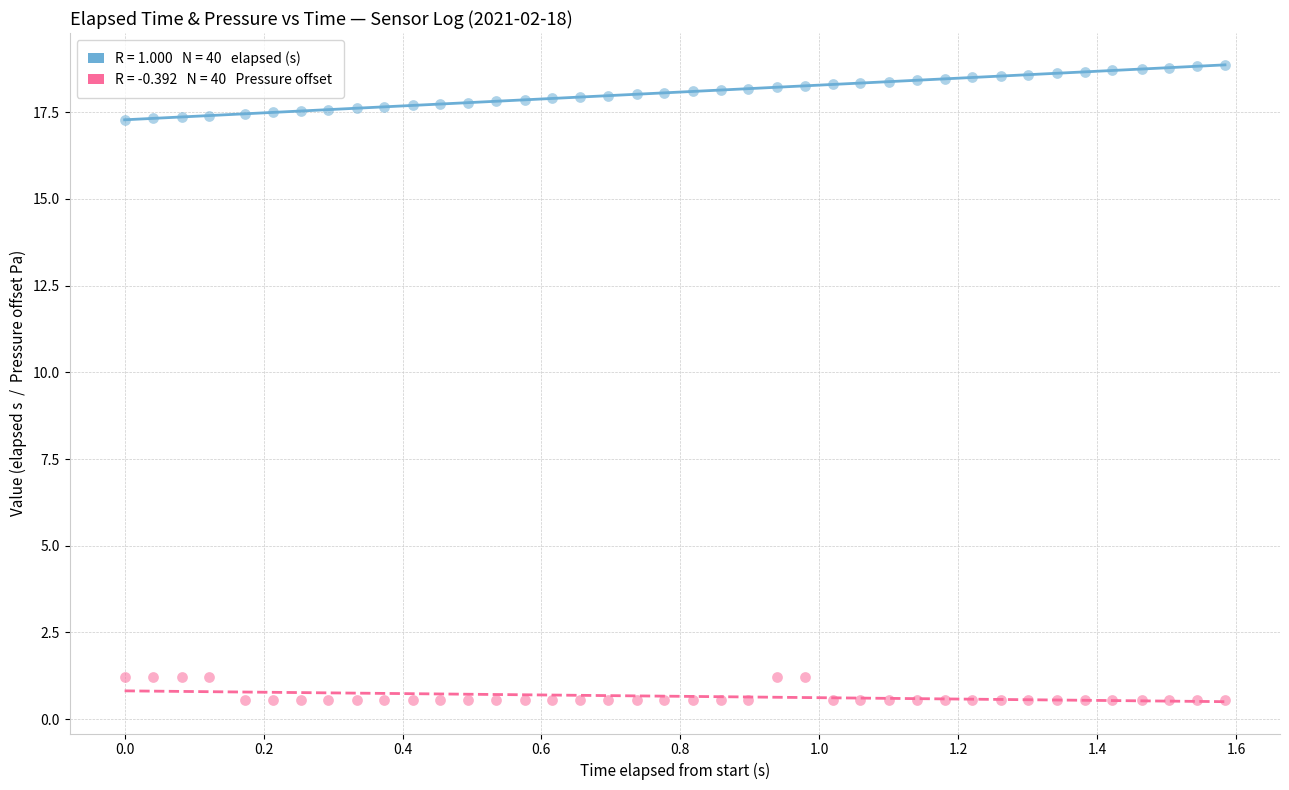

Across all data points, what is the range of Y values (max minus min)?

18.3